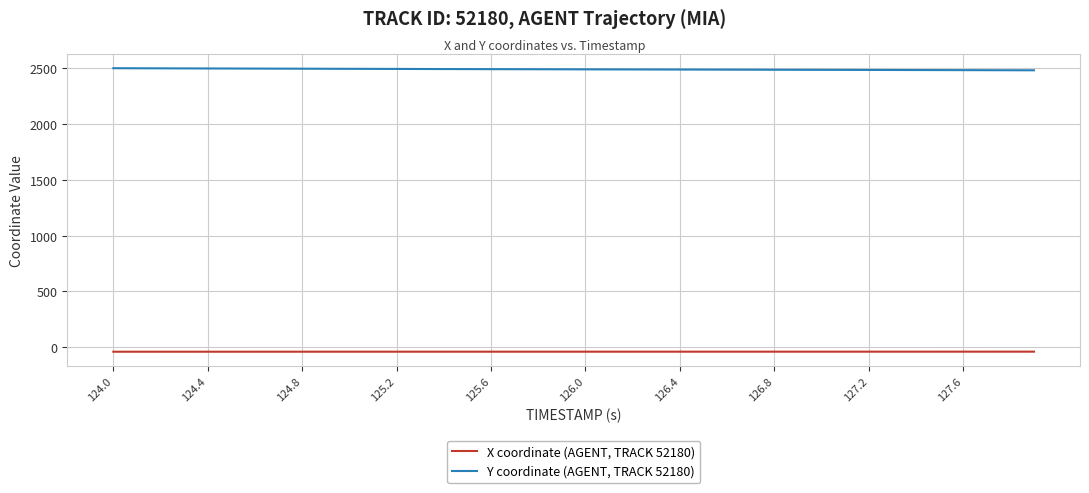

True or false: X coordinate (AGENT, TRACK 52180) and Y coordinate (AGENT, TRACK 52180) cross at least once.

False